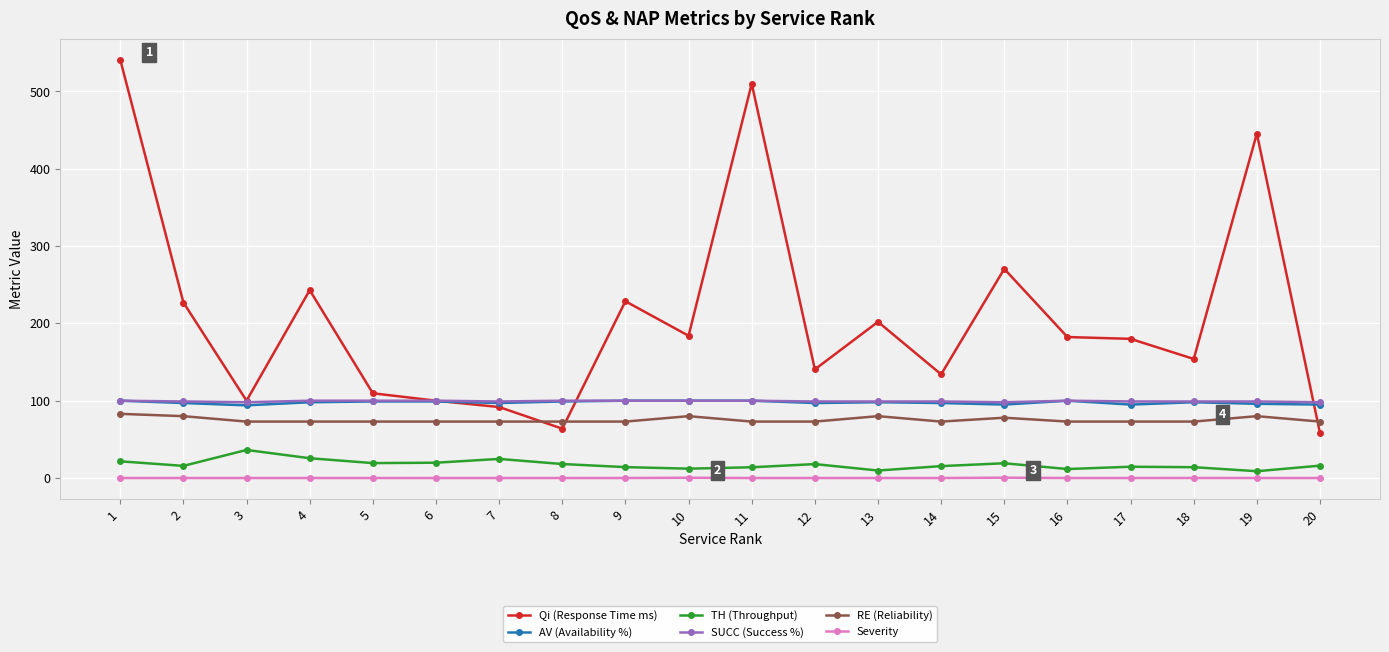

What is the total value across all series at 3?

401.3